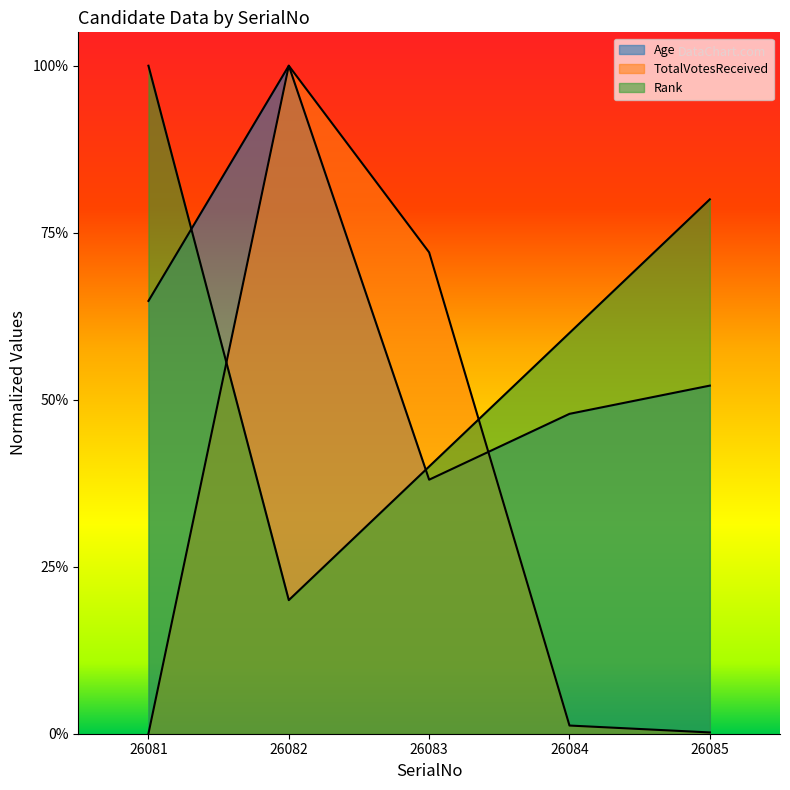

How many lines are shown in the chart?

3